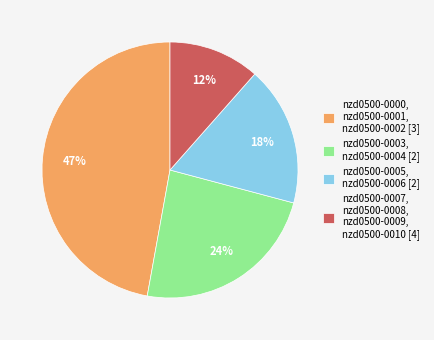

What is the ratio of the value at nzd0500-0007, nzd0500-0008, nzd0500-0009, nzd0500-0010 [4] to the value at nzd0500-0003, nzd0500-0004 [2]?

0.5